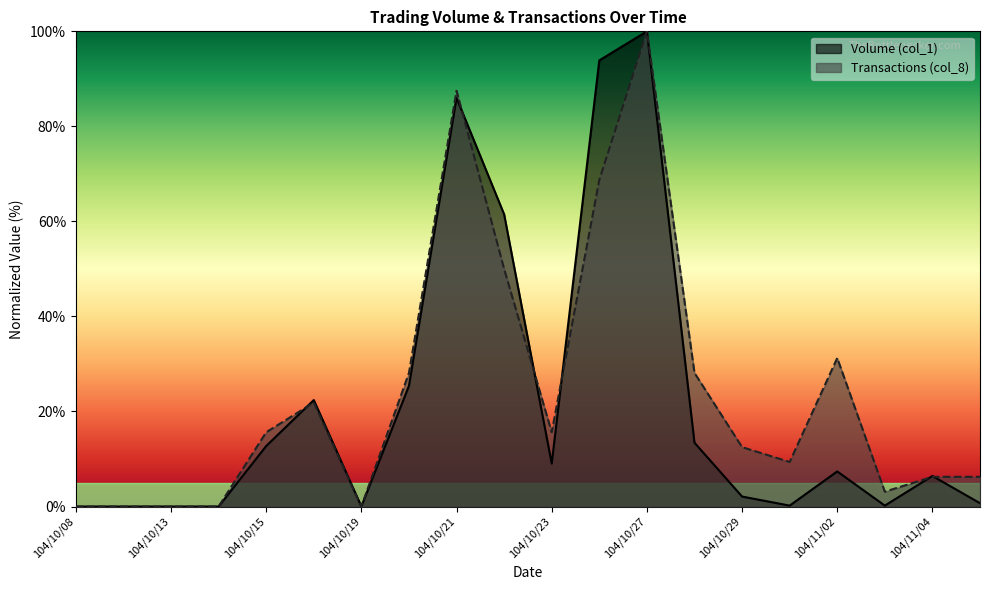

Reading left to right, transcribe all the data shown in this chart.

Volume (col_1): 104/10/08=0.0	104/10/12=0.0	104/10/13=0.0	104/10/14=0.0	104/10/15=12.7	104/10/16=22.4	104/10/19=0.0	104/10/20=25.4	104/10/21=86.0	104/10/22=61.5	104/10/23=9.0	104/10/26=93.9	104/10/27=100.0	104/10/28=13.4	104/10/29=2.1	104/10/30=0.2	104/11/02=7.4	104/11/03=0.2	104/11/04=6.4	104/11/05=0.7
Transactions (col_8): 104/10/08=0.0	104/10/12=0.0	104/10/13=0.0	104/10/14=0.0	104/10/15=15.6	104/10/16=21.9	104/10/19=0.0	104/10/20=28.1	104/10/21=87.5	104/10/22=50.0	104/10/23=15.6	104/10/26=68.8	104/10/27=100.0	104/10/28=28.1	104/10/29=12.5	104/10/30=9.4	104/11/02=31.2	104/11/03=3.1	104/11/04=6.2	104/11/05=6.2